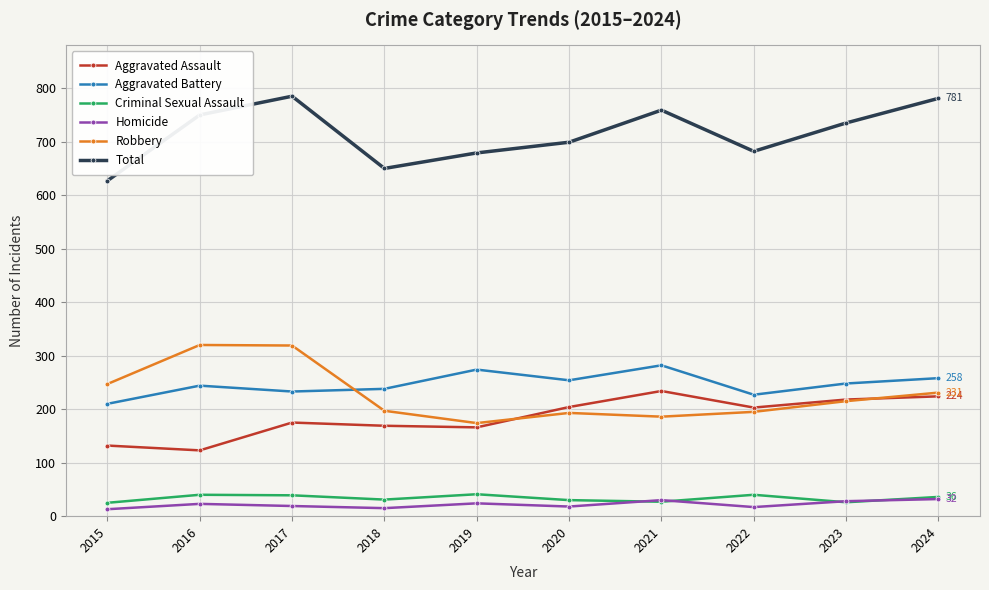

The value of Robbery at 2024 is 231. True or false?

True